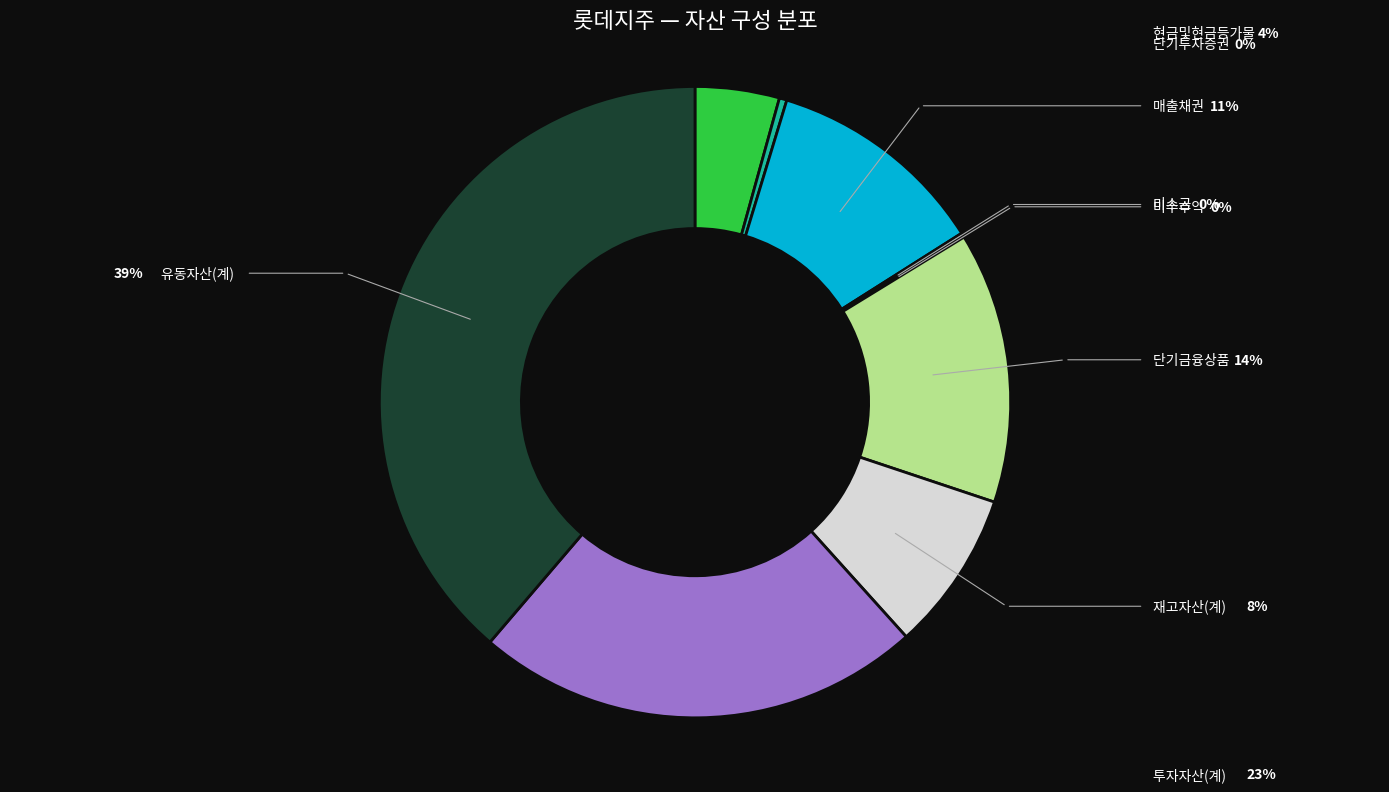

Rank the categories by value from lowest to highest.

미수수익, 미수금, 단기투자증권, 현금및현금등가물, 재고자산(계), 매출채권, 단기금융상품, 투자자산(계), 유동자산(계)